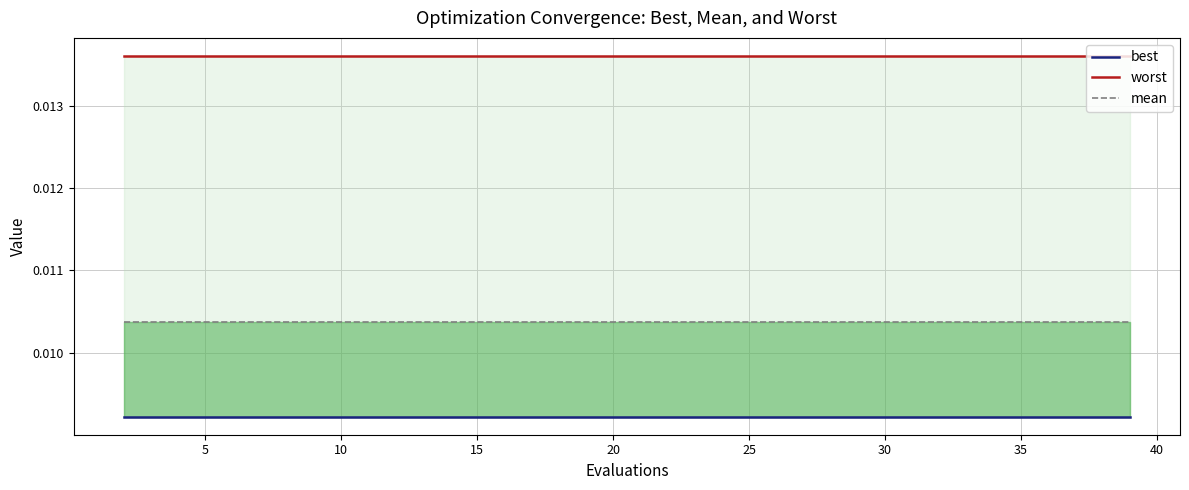

What are all the series names shown in the legend?

best, worst, mean